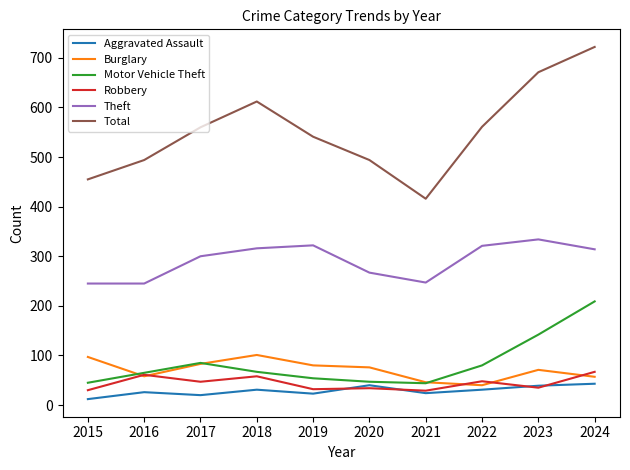

Which series changed the most between 2015 and 2019?

Total